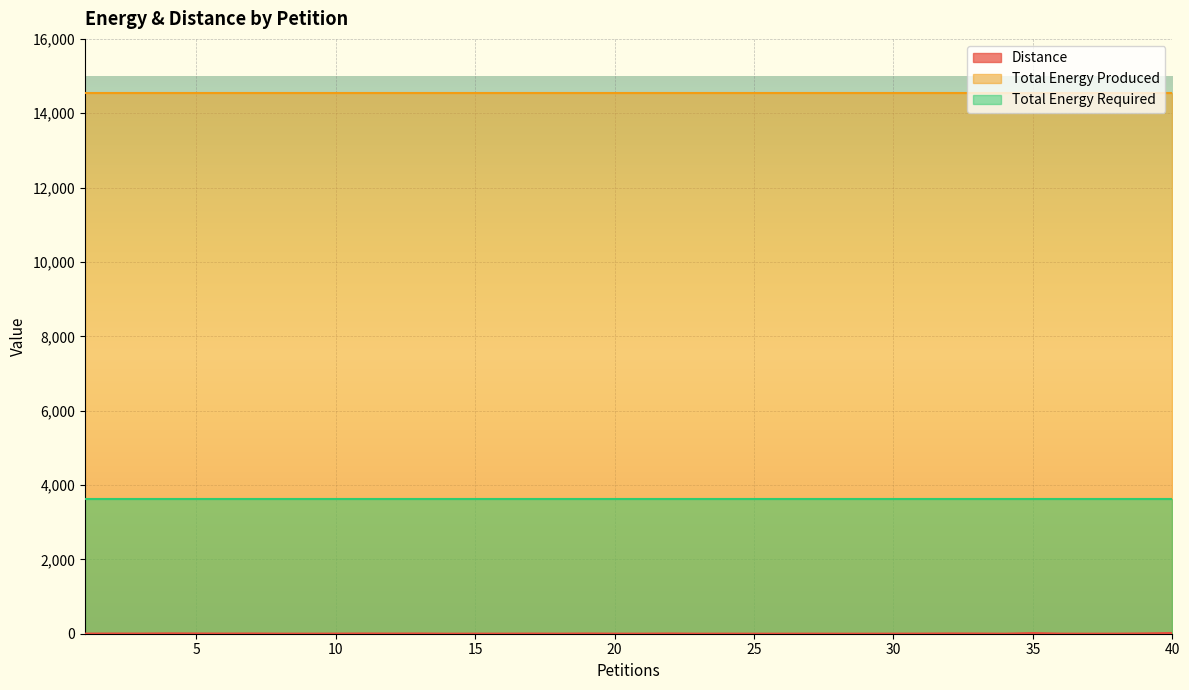

Does the chart display data point markers on the line(s)?

No